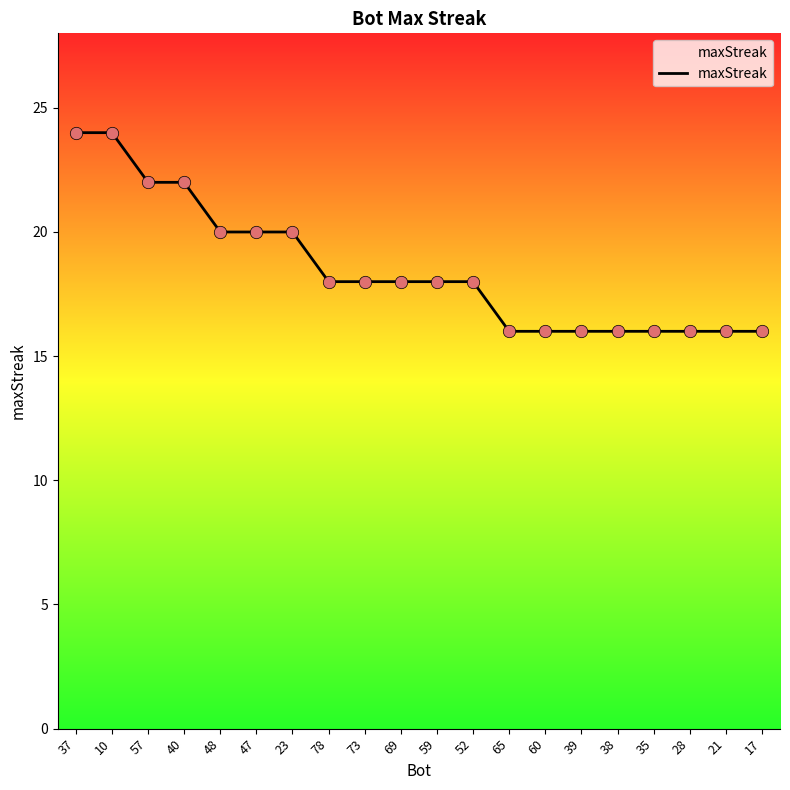

Approximately how many times larger is the value at 39 compared to 65?

1.0